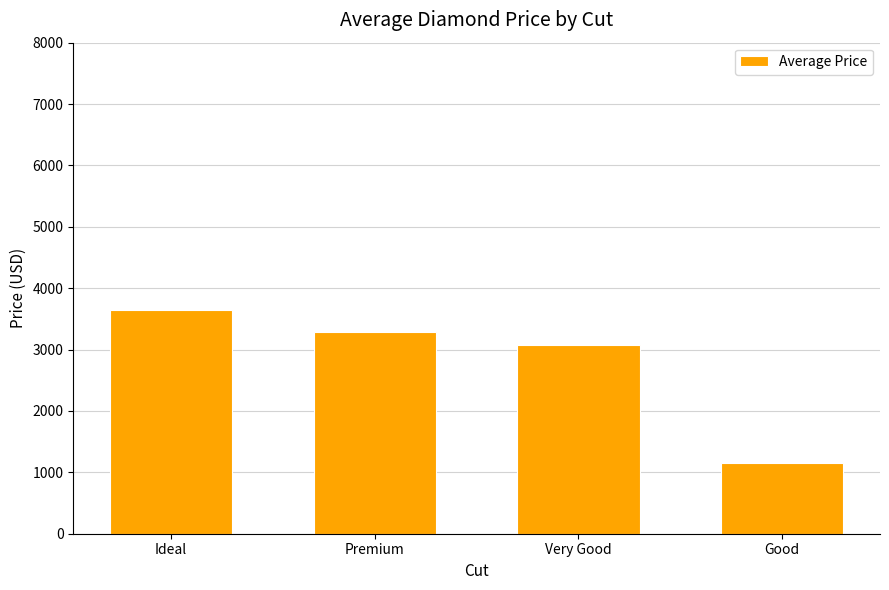

Where is the data nearest to the value 2399?

Very Good